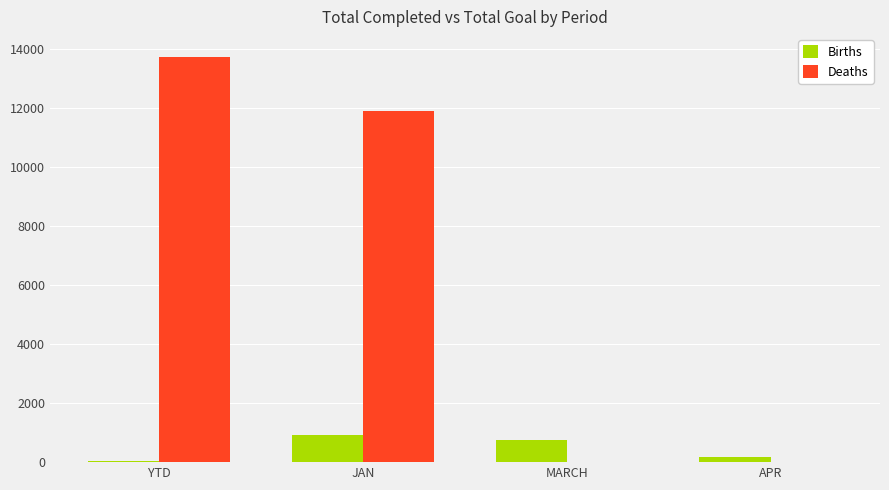

At which category is the sum across all series the highest?

YTD